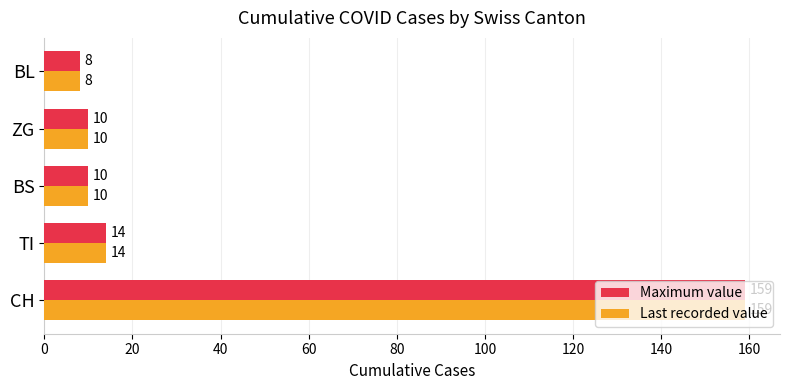

The Last recorded value series shows 159 at CH. True or false?

True